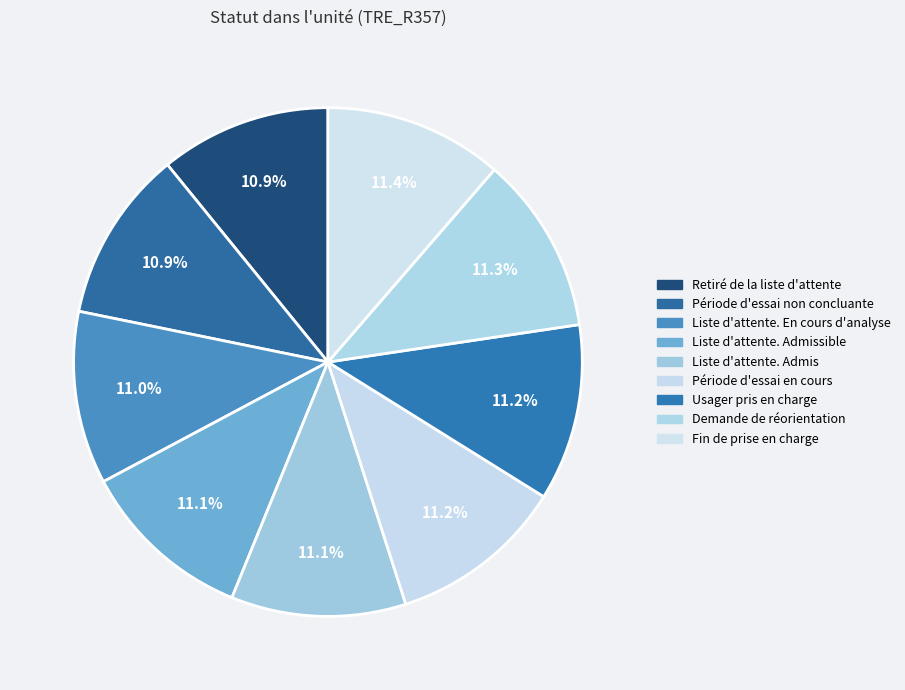

How many segments does this pie chart have?

9